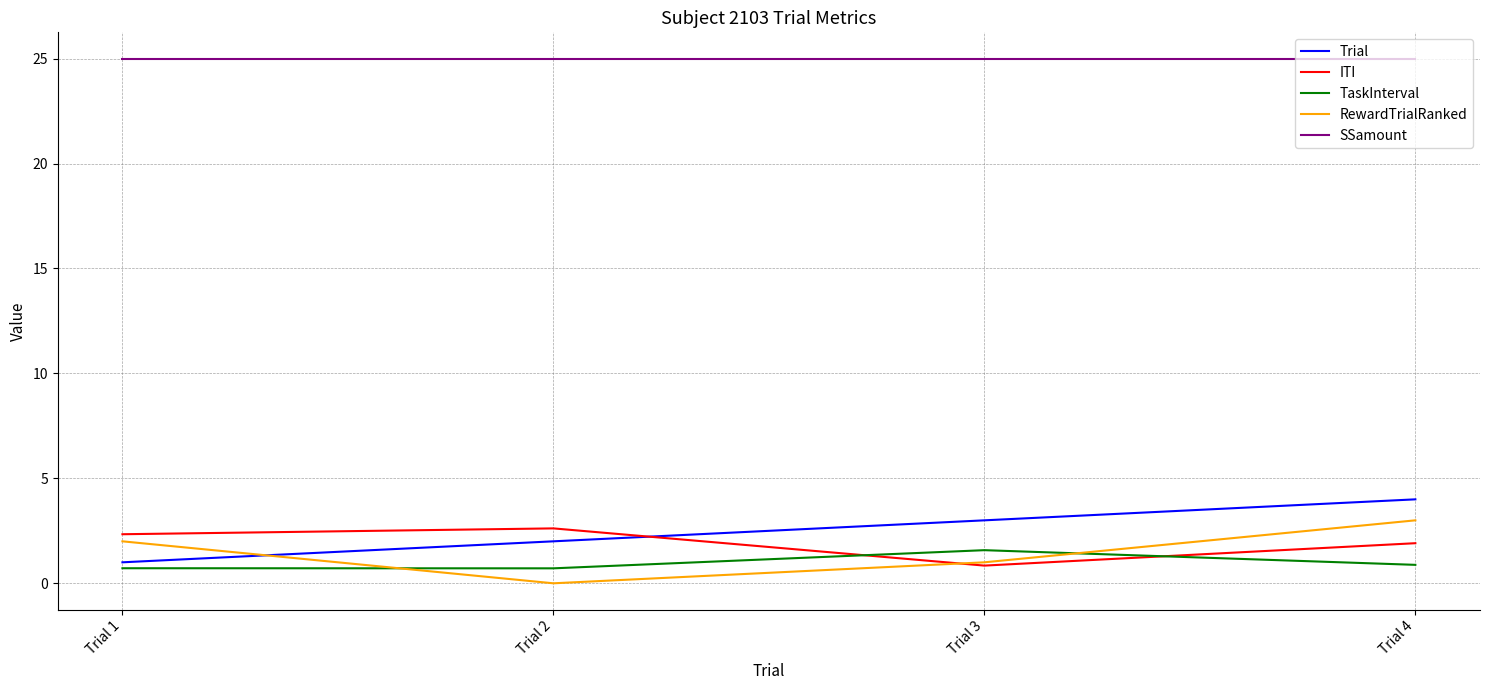

What is the difference between the TaskInterval values at Trial 2 and Trial 4?

0.2